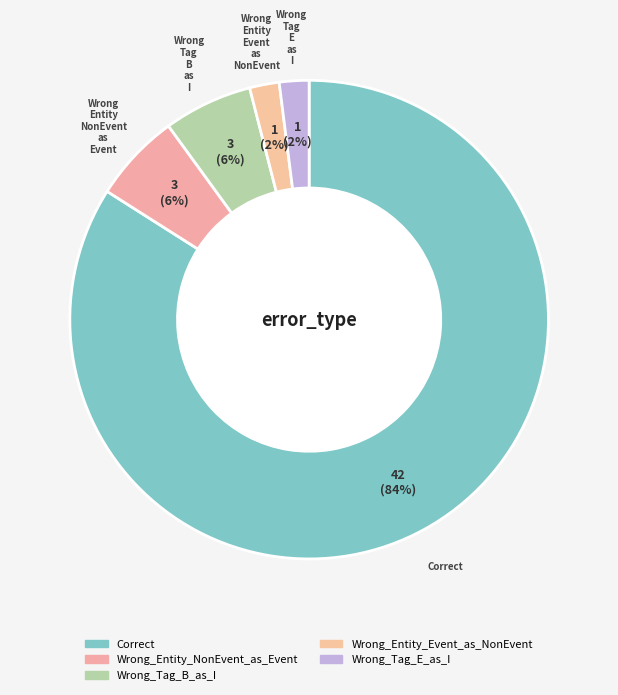

To the nearest percent, what is the difference between the largest and smallest slice percentages?

82%